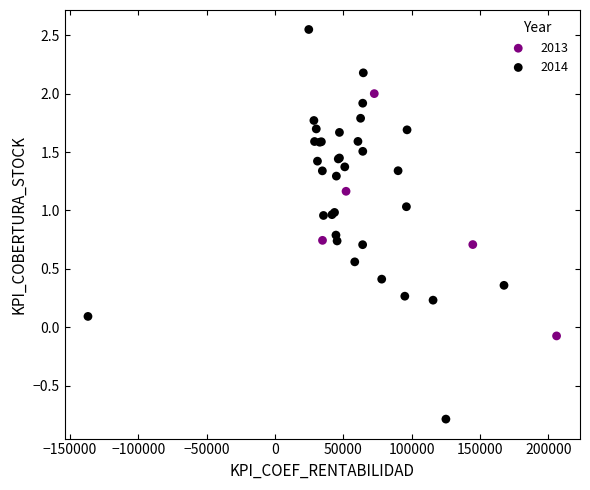

Which series contains the lowest Y value?

2014